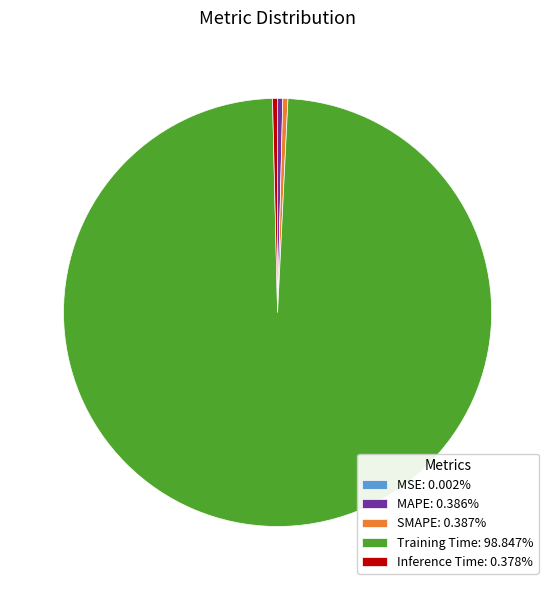

Is the sum of MAPE: 0.386% and SMAPE: 0.387% greater than half?

No